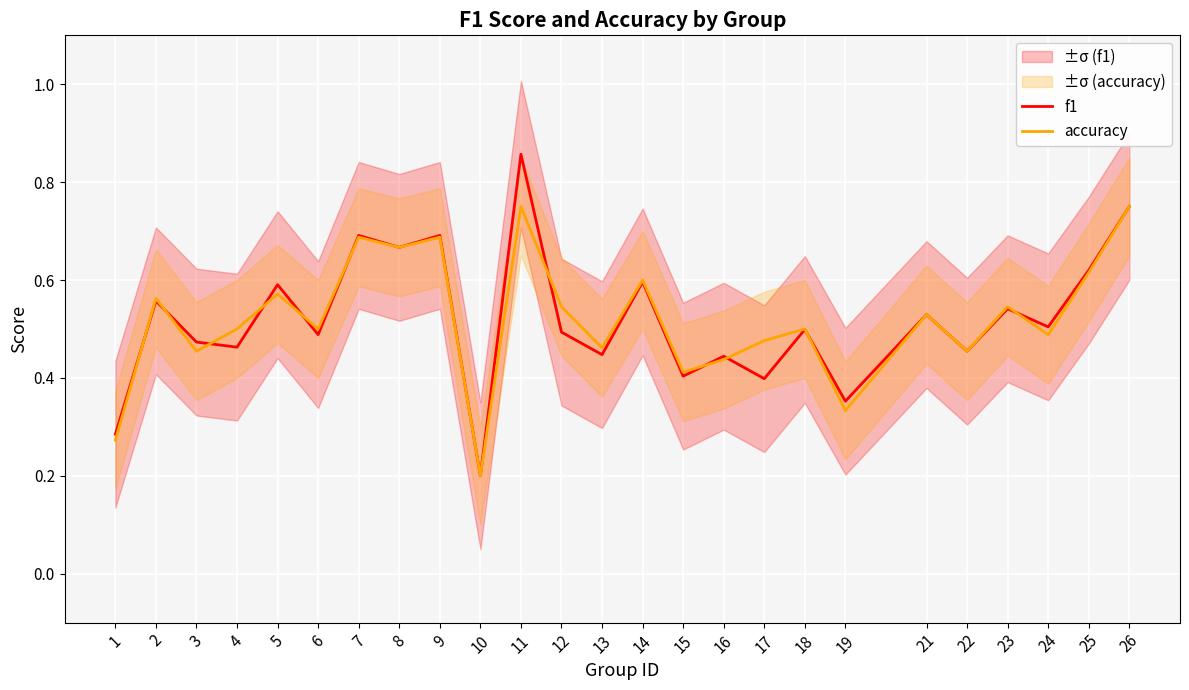

The f1 series shows 0.3 at 1. True or false?

True